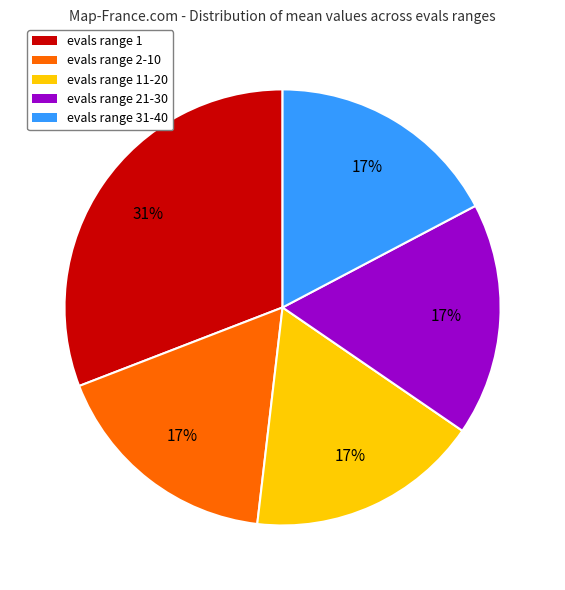

Is there a majority slice in this chart?

No